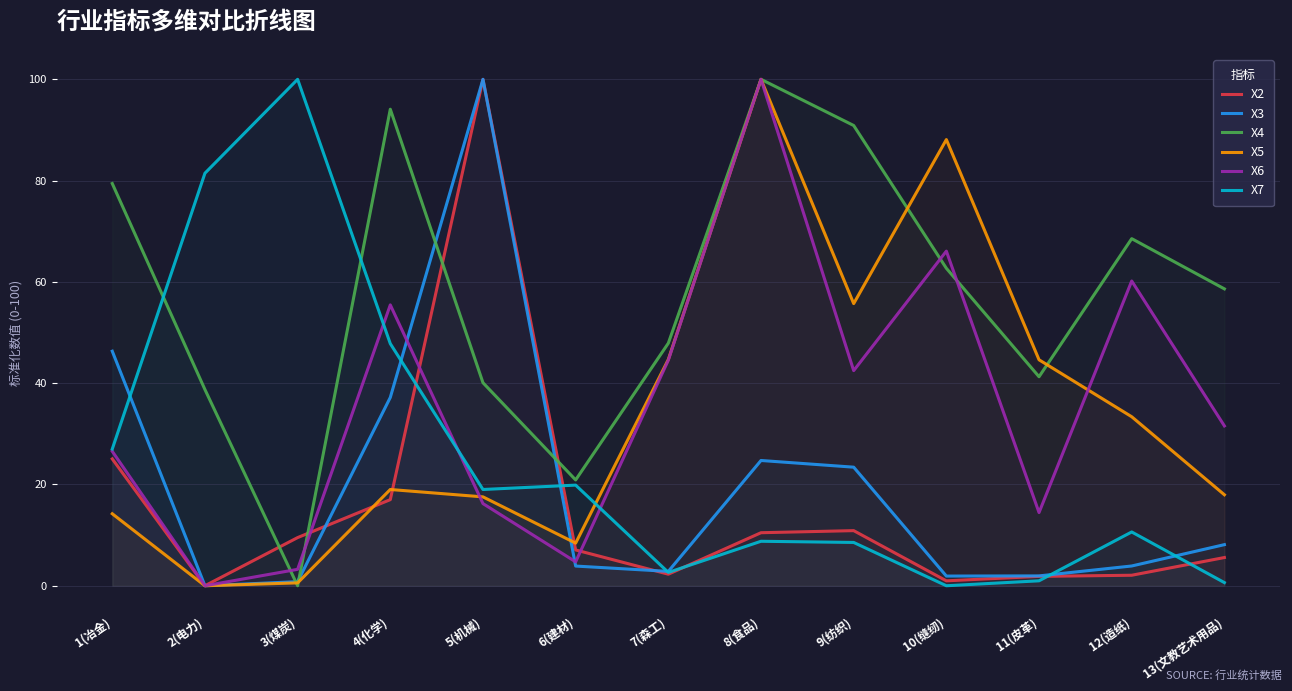

True or false: X7 and X3 cross at least once.

True